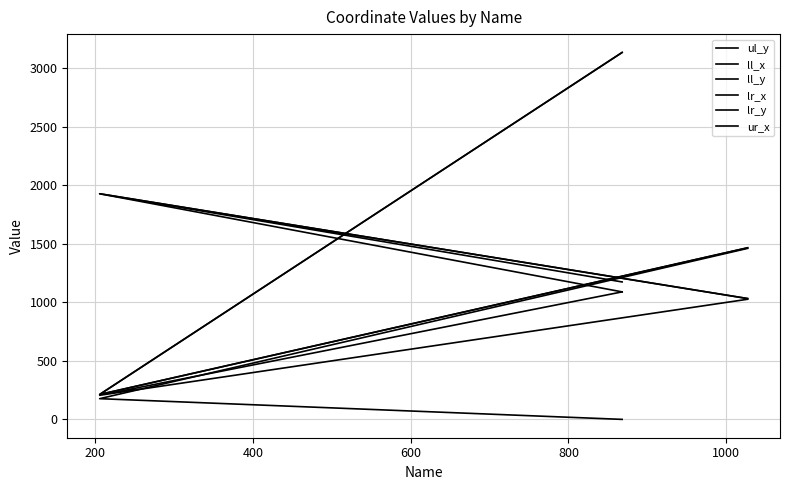

Where does the ur_x series first go above 1090?

200